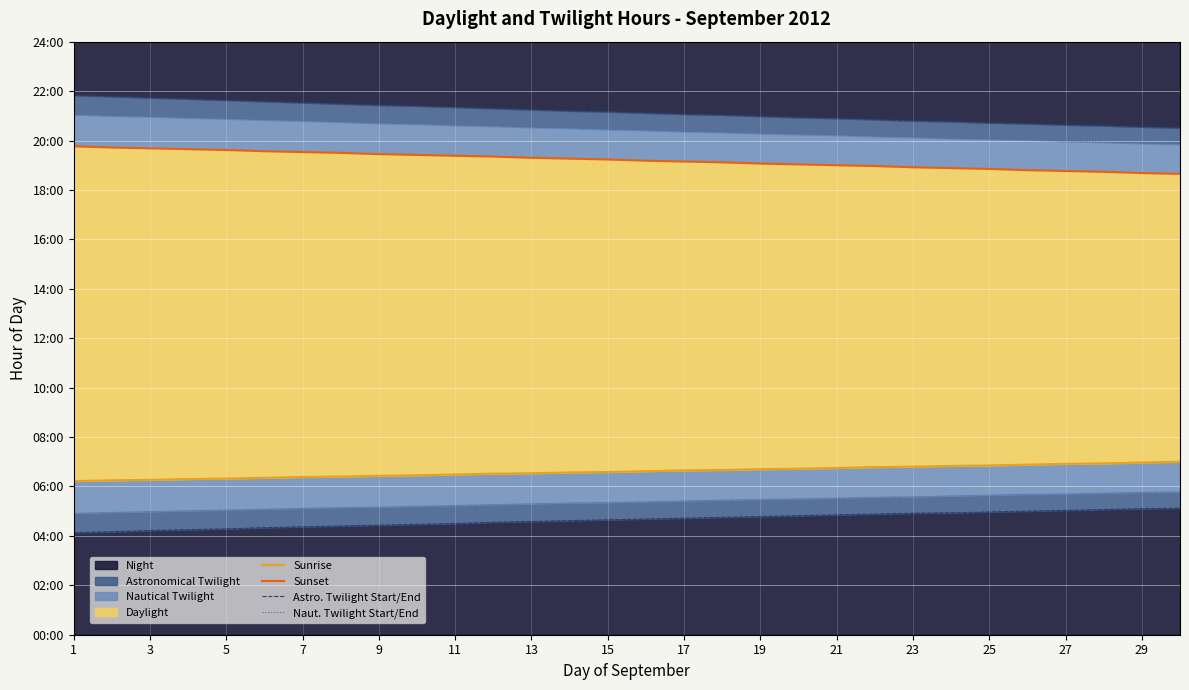

What is the difference between the maximum and minimum values in the Sunrise series?

0.8